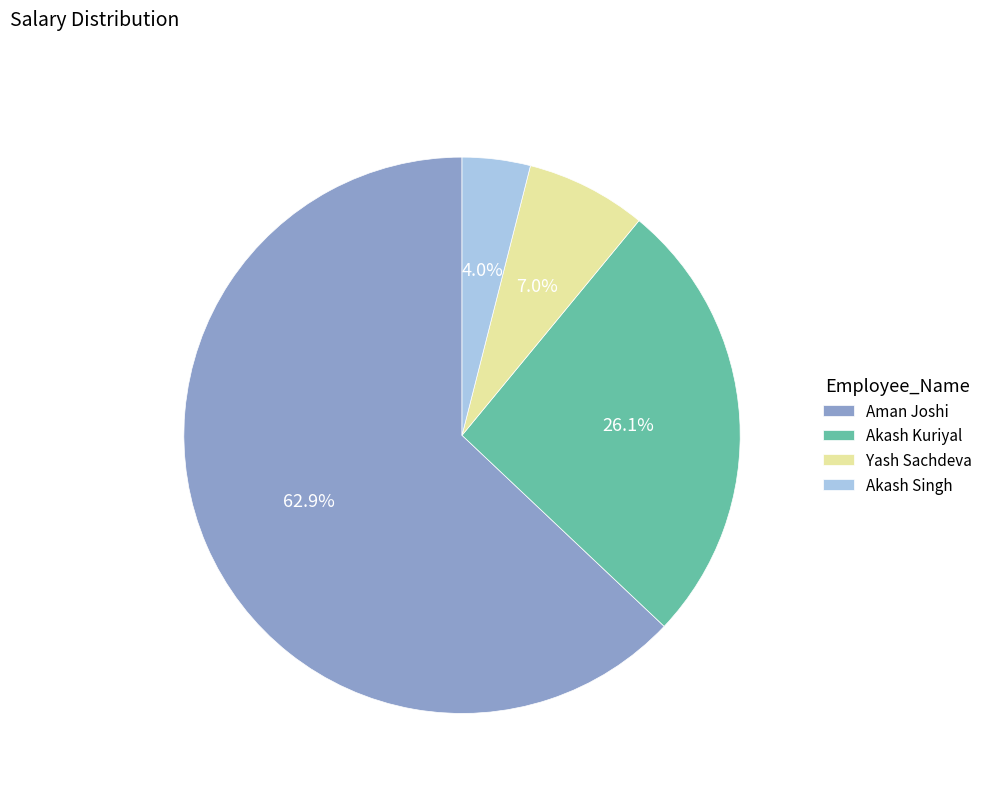

Combined, what portion of the pie is Akash Kuriyal and Aman Joshi?

89.0%